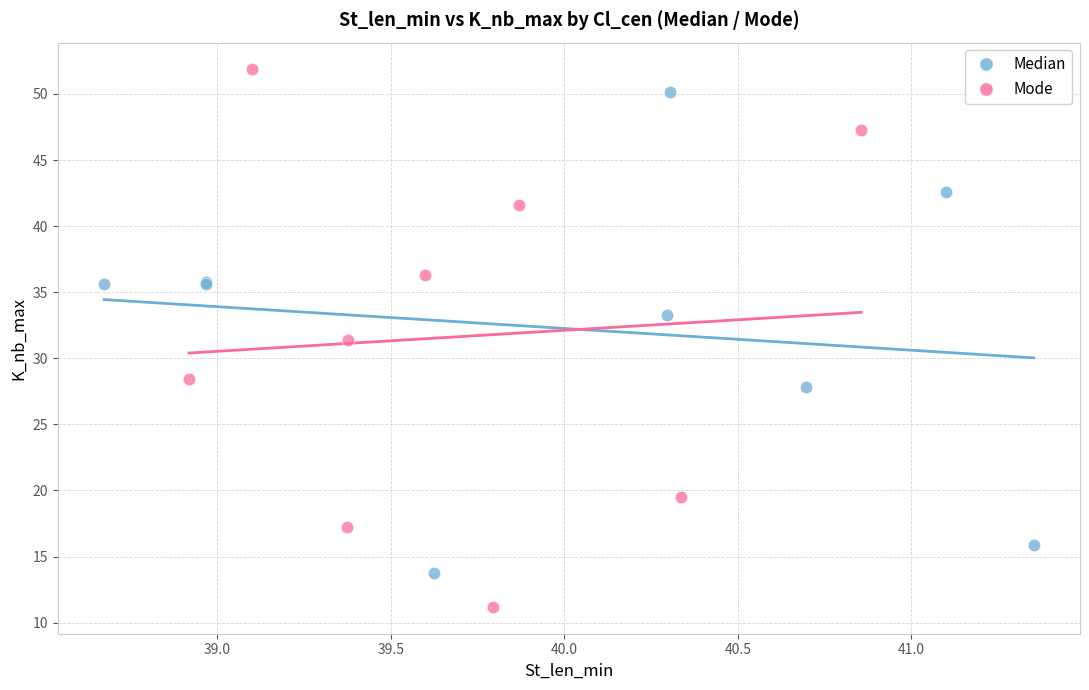

Which series has the largest Y range (max minus min)?

Mode